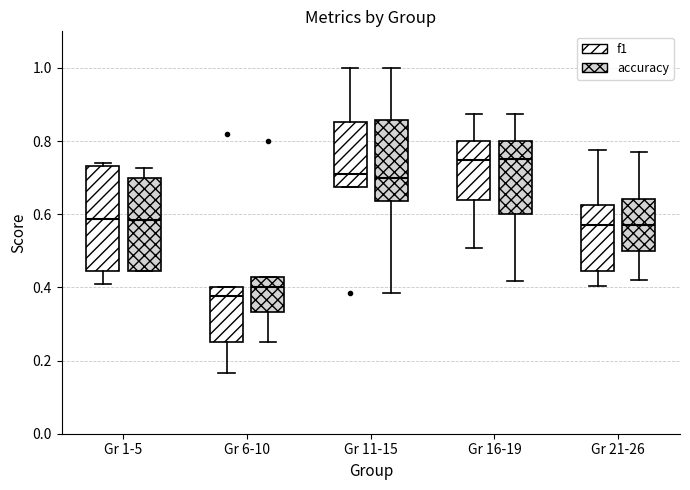

Reading left to right, read every box against the y-axis: the position of its median line, the range the box covers, and the ends of its whiskers. The values are not printed on the chart, so give them approximately, as read against the axis.

Gr 1-5 (f1): median 0.58, box 0.44 to 0.74, whiskers 0.42 to 0.74 (just above the box's upper edge)
Gr 1-5 (accuracy): median 0.58, box 0.44 to 0.70, whiskers 0.44 to 0.72
Gr 6-10 (f1): median 0.38, box 0.26 to 0.40, whiskers 0.16 to 0.40
Gr 6-10 (accuracy): median 0.40, box 0.34 to 0.42, whiskers 0.26 to 0.42
Gr 11-15 (f1): median 0.70, box 0.68 to 0.86, whiskers 0.68 to 1.00
Gr 11-15 (accuracy): median 0.70, box 0.64 to 0.86, whiskers 0.38 to 1.00
Gr 16-19 (f1): median 0.74, box 0.64 to 0.80, whiskers 0.50 to 0.88
Gr 16-19 (accuracy): median 0.76, box 0.60 to 0.80, whiskers 0.42 to 0.88
Gr 21-26 (f1): median 0.58, box 0.44 to 0.62, whiskers 0.40 to 0.78
Gr 21-26 (accuracy): median 0.58, box 0.50 to 0.64, whiskers 0.42 to 0.76